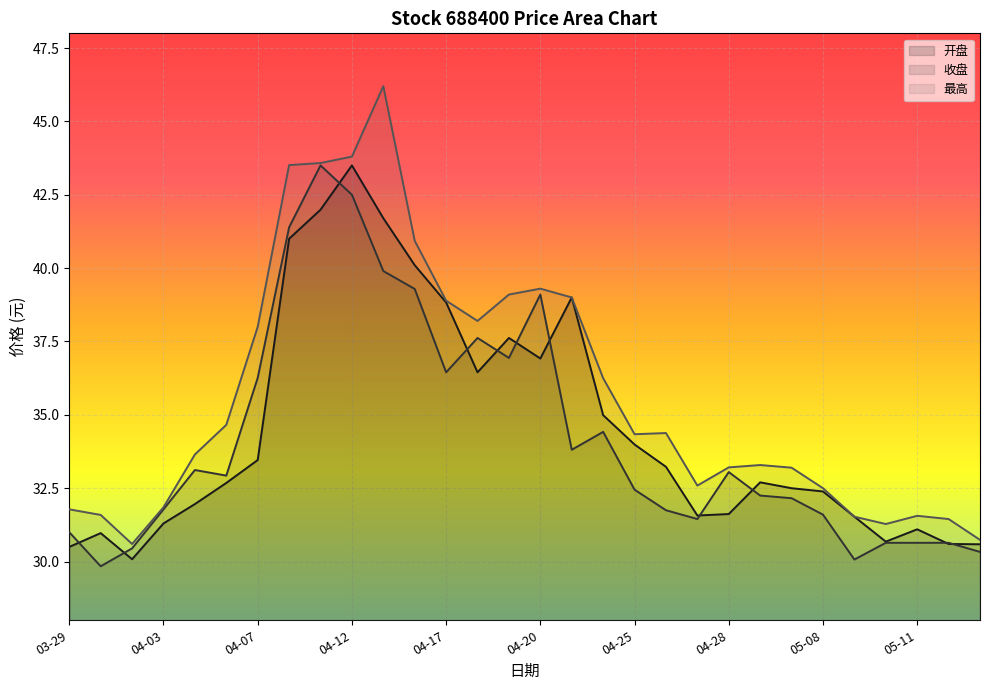

The value of 最高 at 05-15 is 30.7. True or false?

True